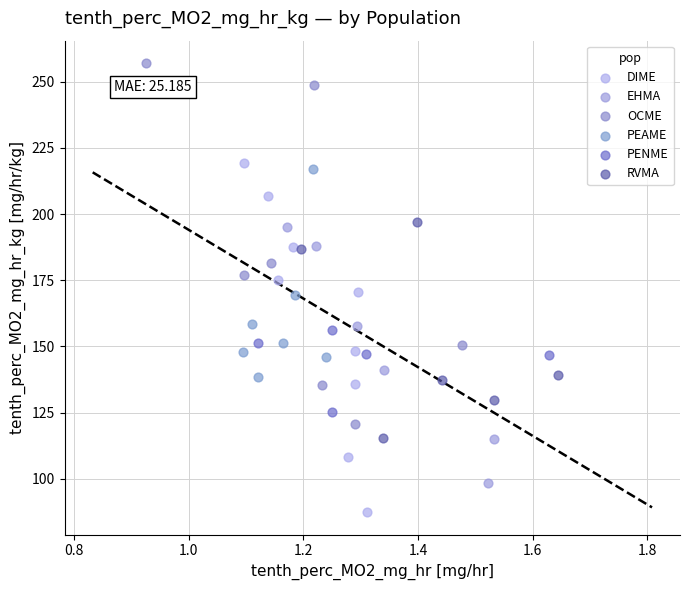

Which series contains the lowest Y value?

DIME